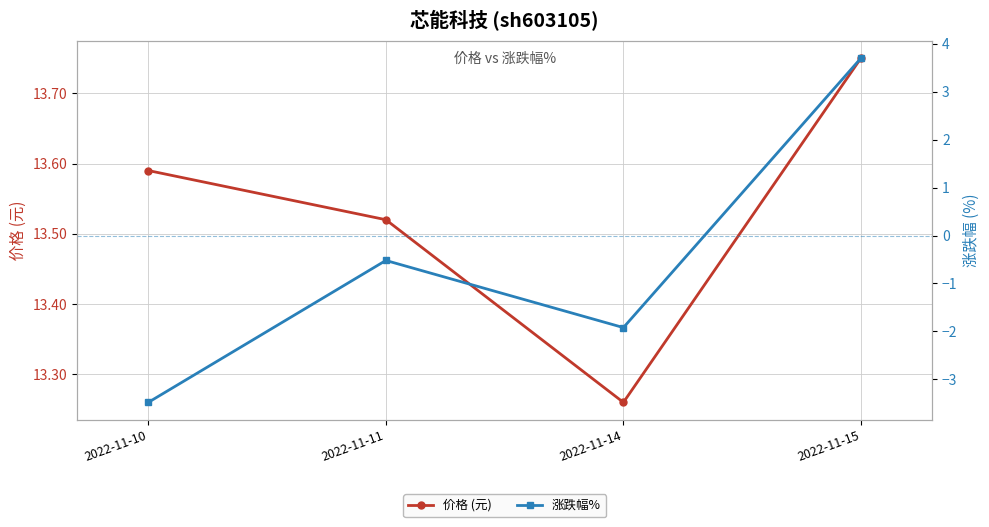

What is the value of the 涨跌幅% point at the 3rd from the left?

-1.9